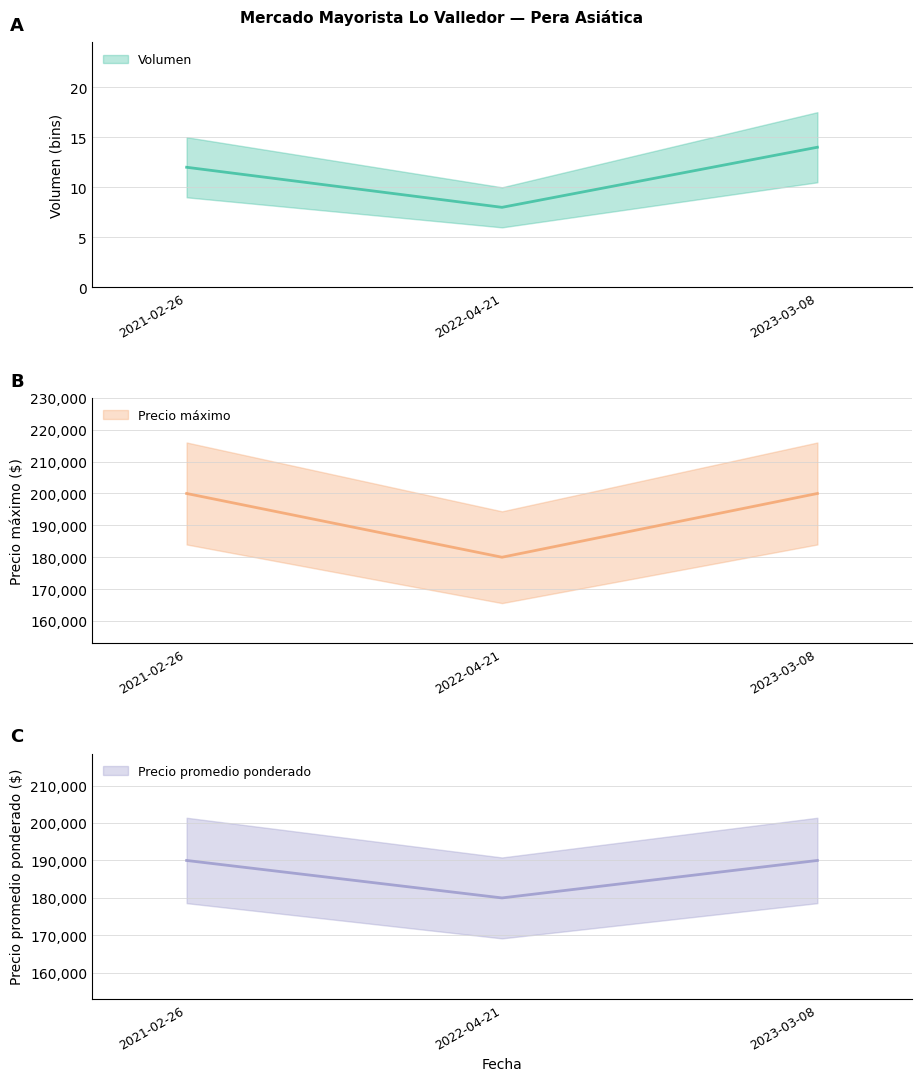

The value of Volumen at 2021-02-26 is 12. True or false?

True